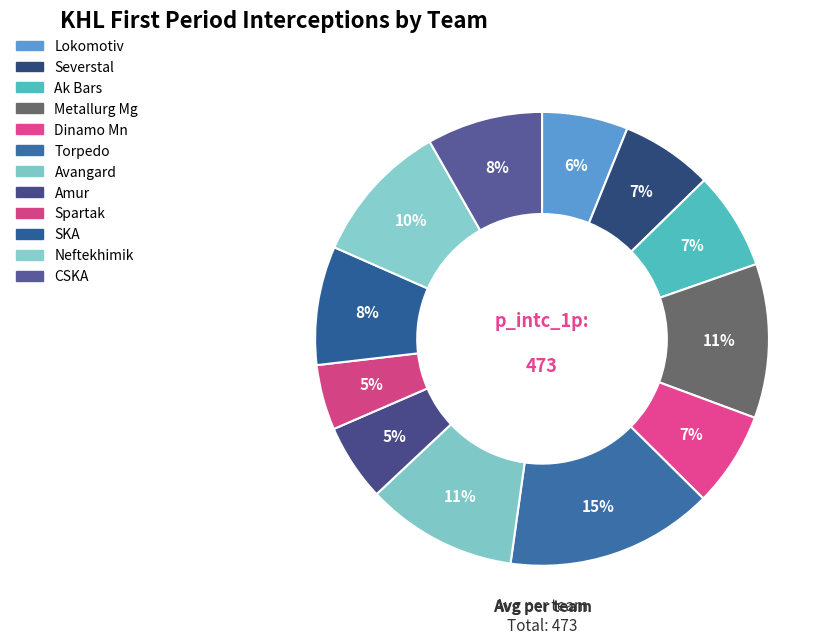

To the nearest percent, what percentage of the pie is Ak Bars?

7%